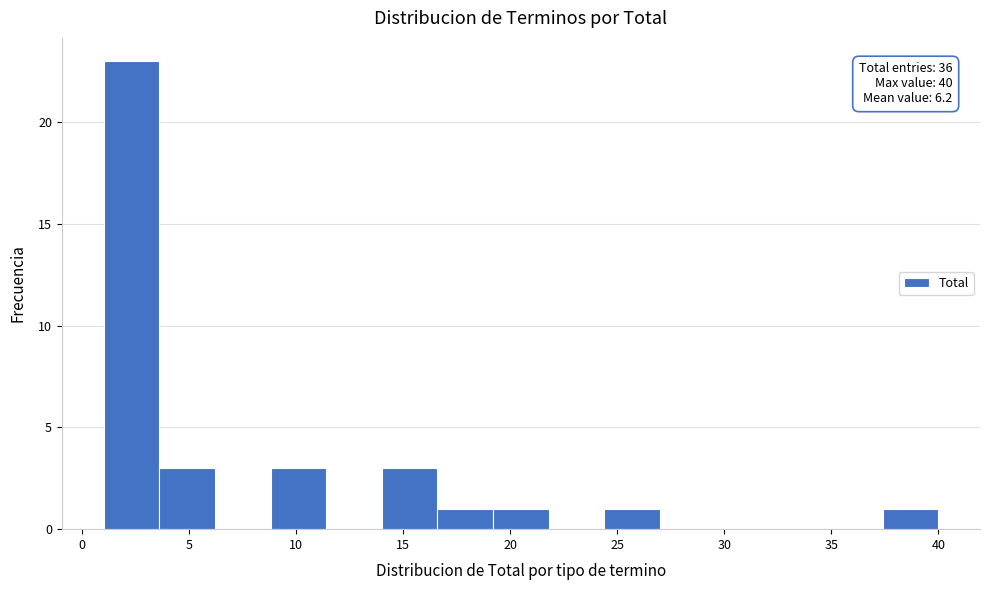

Over which range of the x-axis is the bar tallest?

1.0 to 3.6